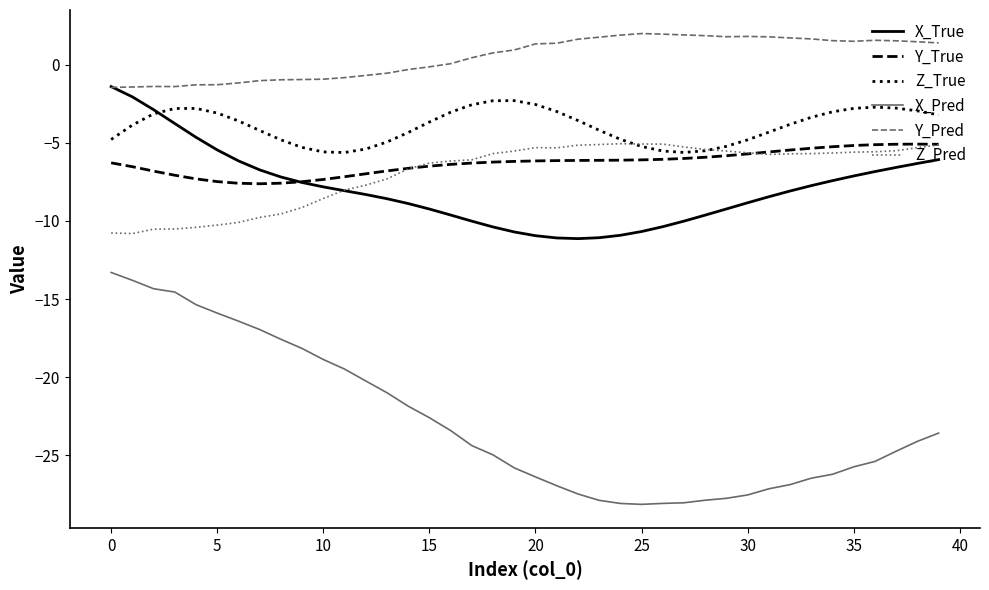

In Y_True, how many points are lower than both neighbors (excluding endpoints)?

1